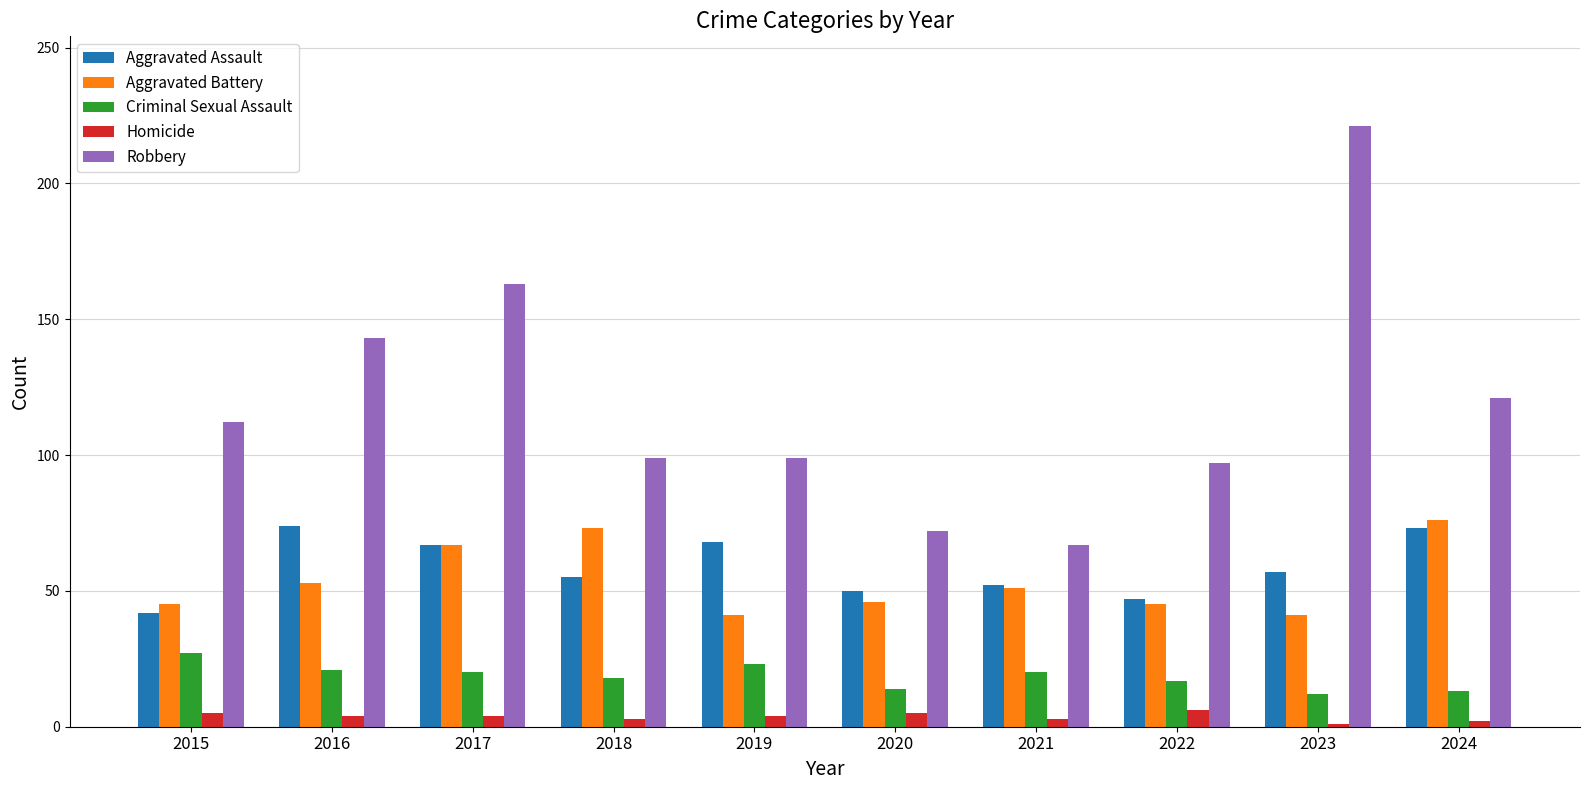

What is the value of the Homicide bar at the 9th from the left?

1